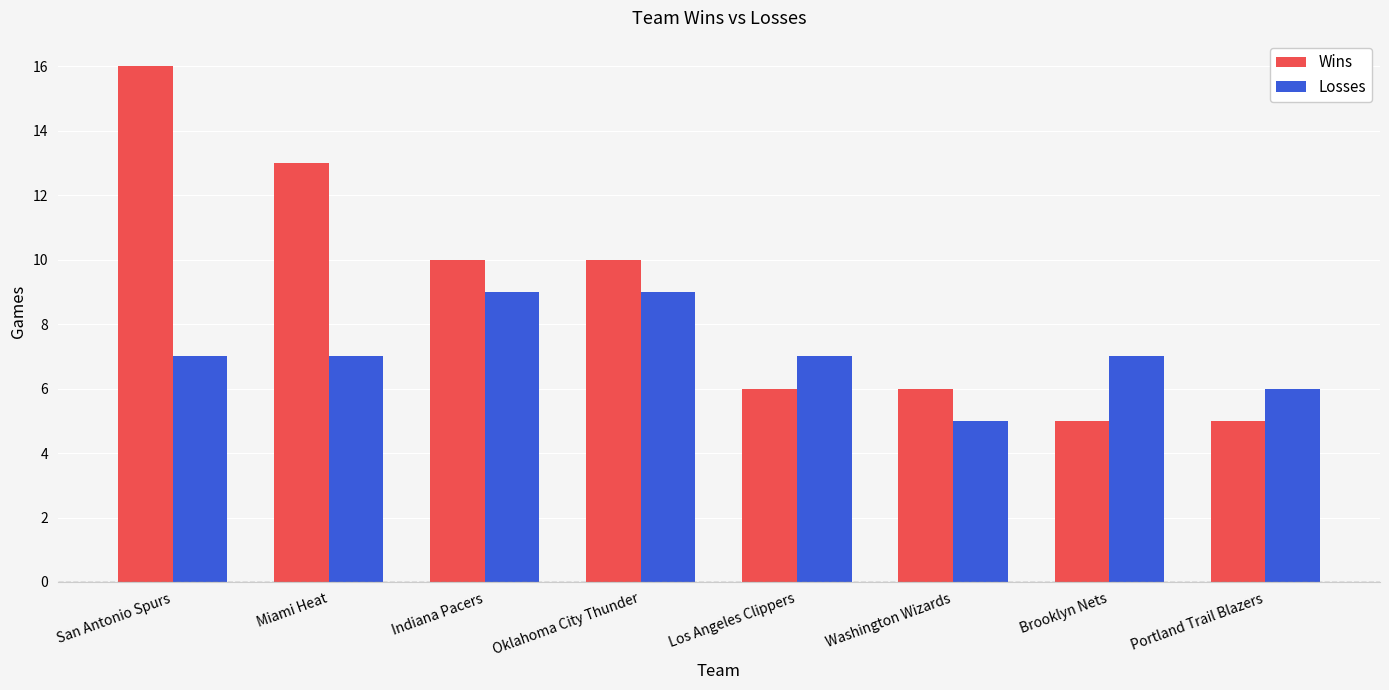

What is the value of the Wins bar at the 2nd from the left?

13